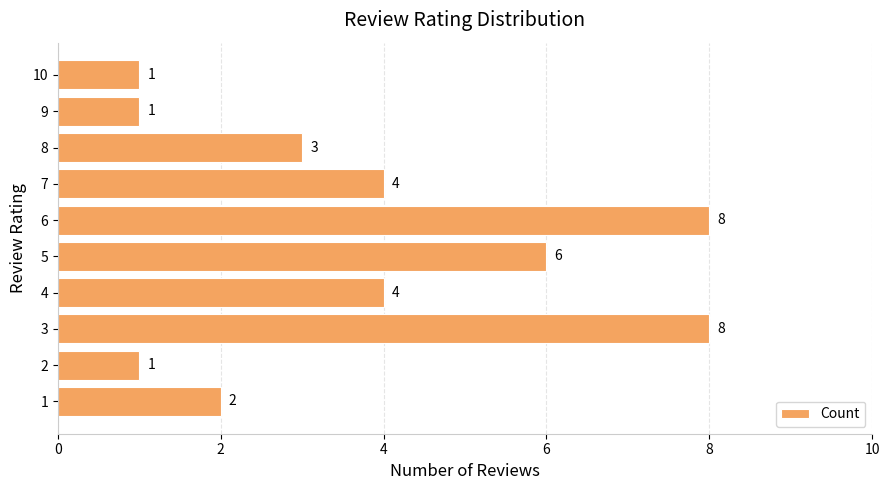

How many values are between 1 and 6?

8